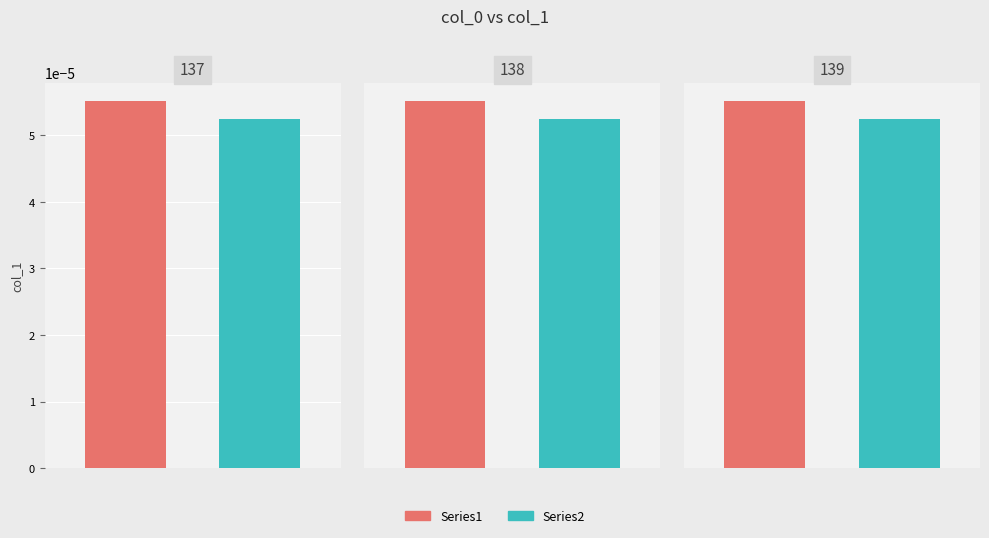

At which label is the value closest to 0?

139